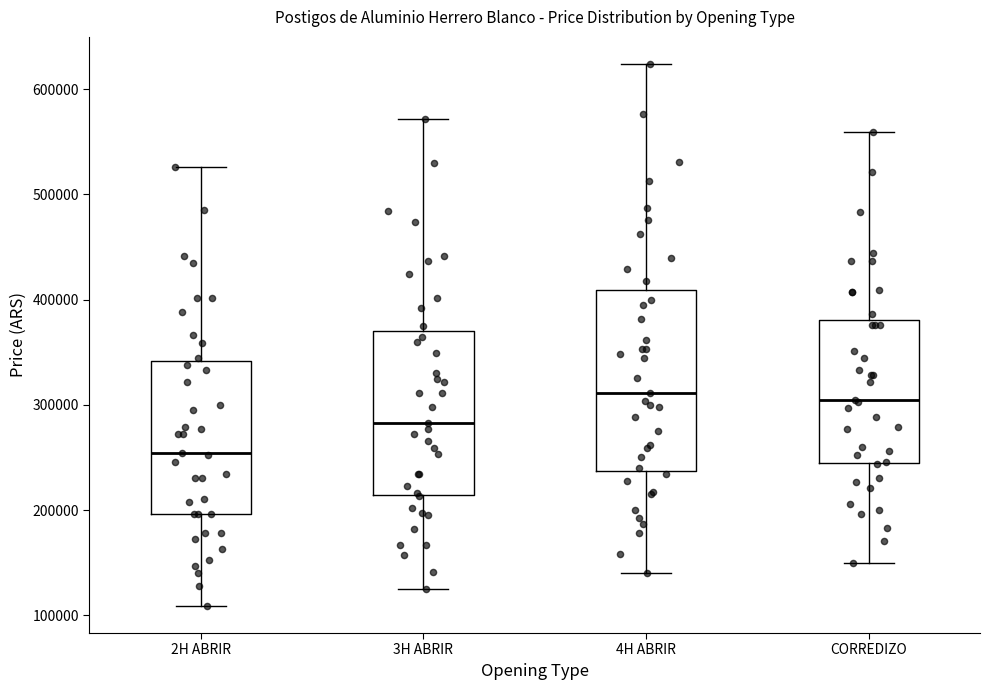

Where does the median line of the box for CORREDIZO sit on the y-axis? The values are not printed on the chart, so give them approximately, as read against the axis.

310000